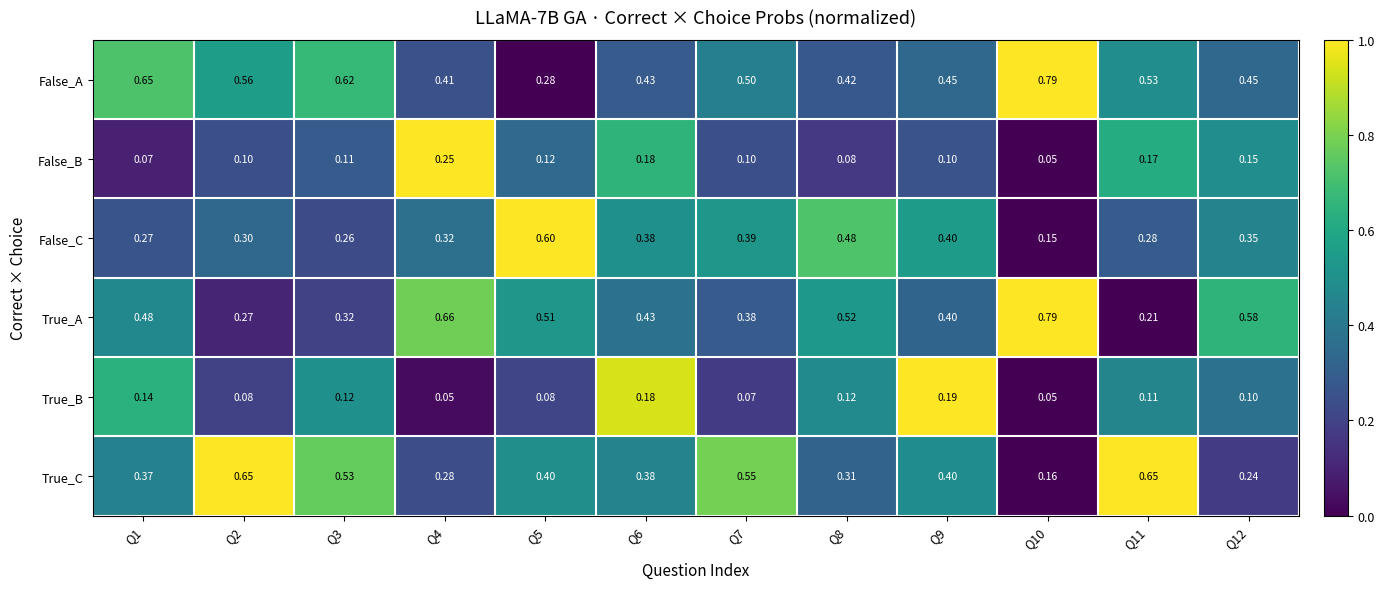

Which series changed the most between Q3 and Q6?

False_A